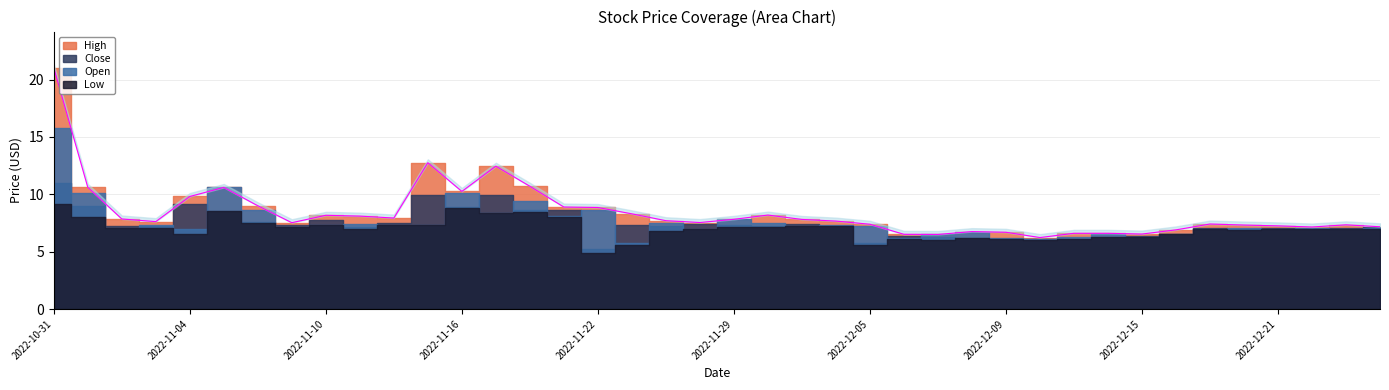

What is the label of the 35th point from the right?

2022-11-07